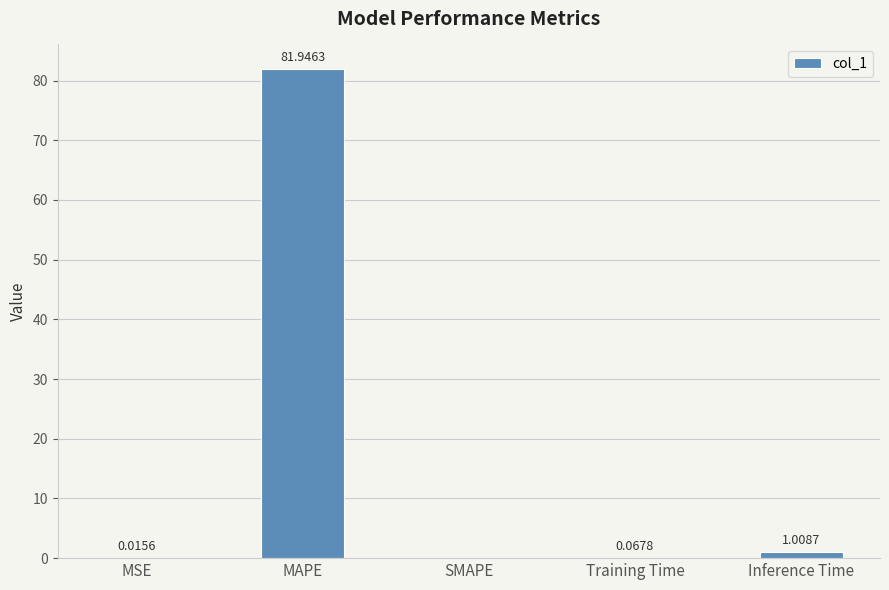

What is the average value?

16.6